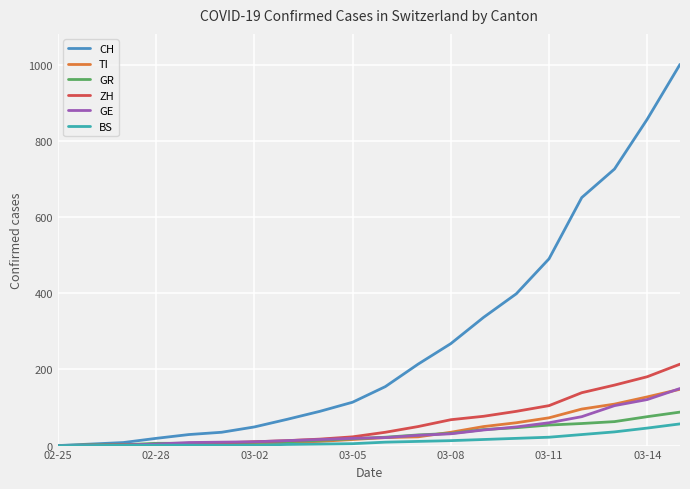

Which series has the widest spread of values?

CH